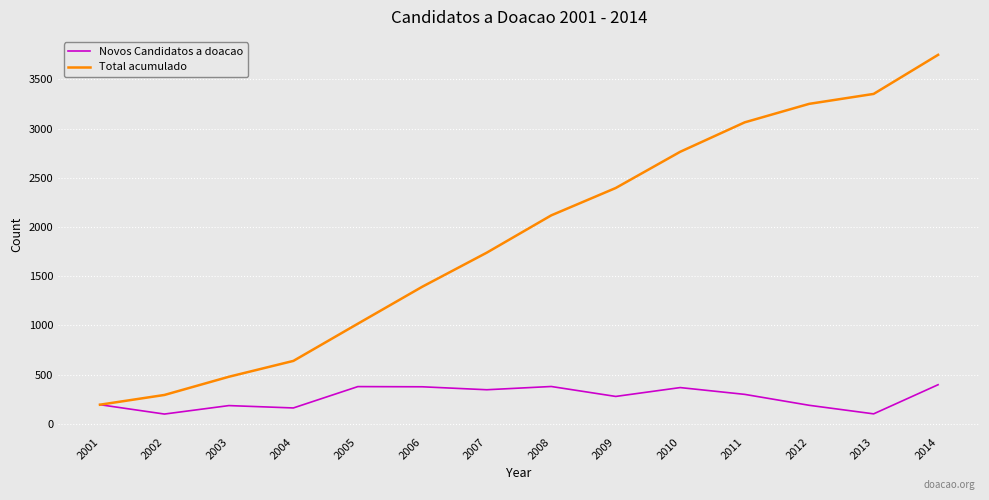

List the labels in order of Total acumulado value, smallest first.

2001, 2002, 2003, 2004, 2005, 2006, 2007, 2008, 2009, 2010, 2011, 2012, 2013, 2014